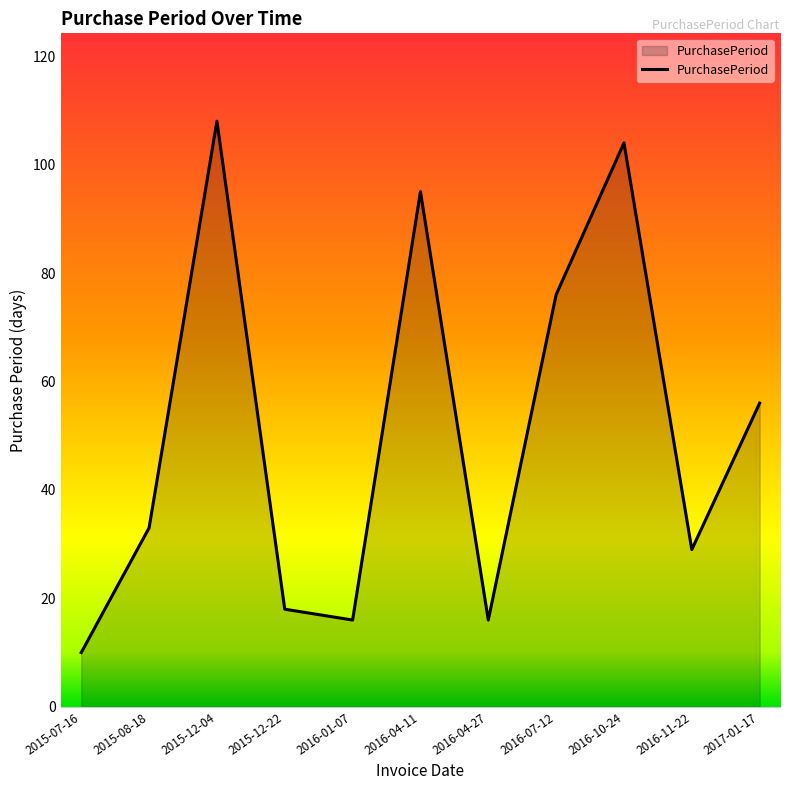

What value does the data have at 2016-04-11, to the nearest 5?

95